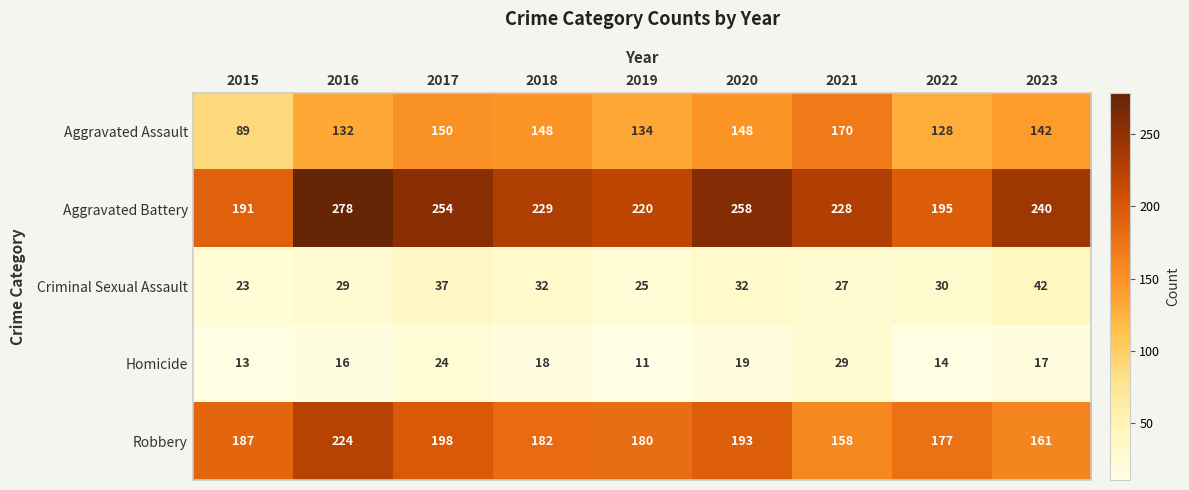

What is the sum of the Criminal Sexual Assault values at 2016 and 2019?

54